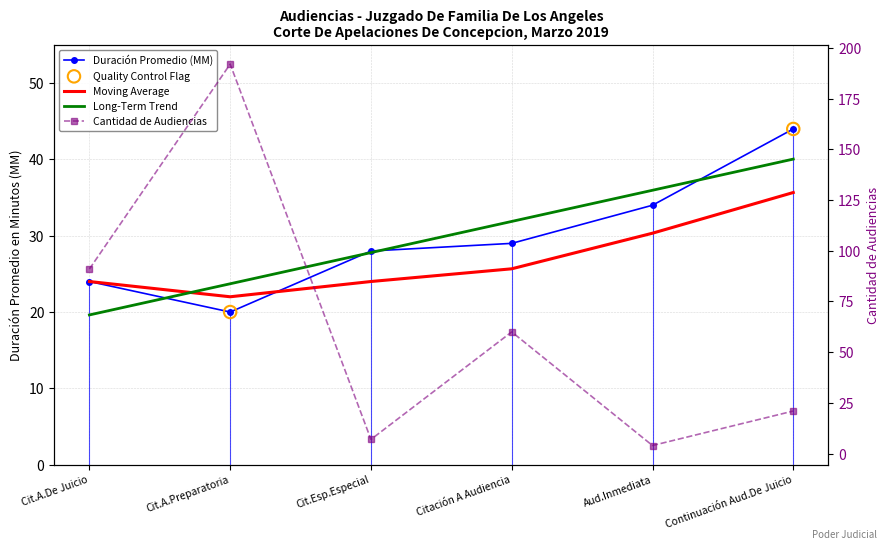

Which series has the largest total across all categories?

Cantidad de Audiencias